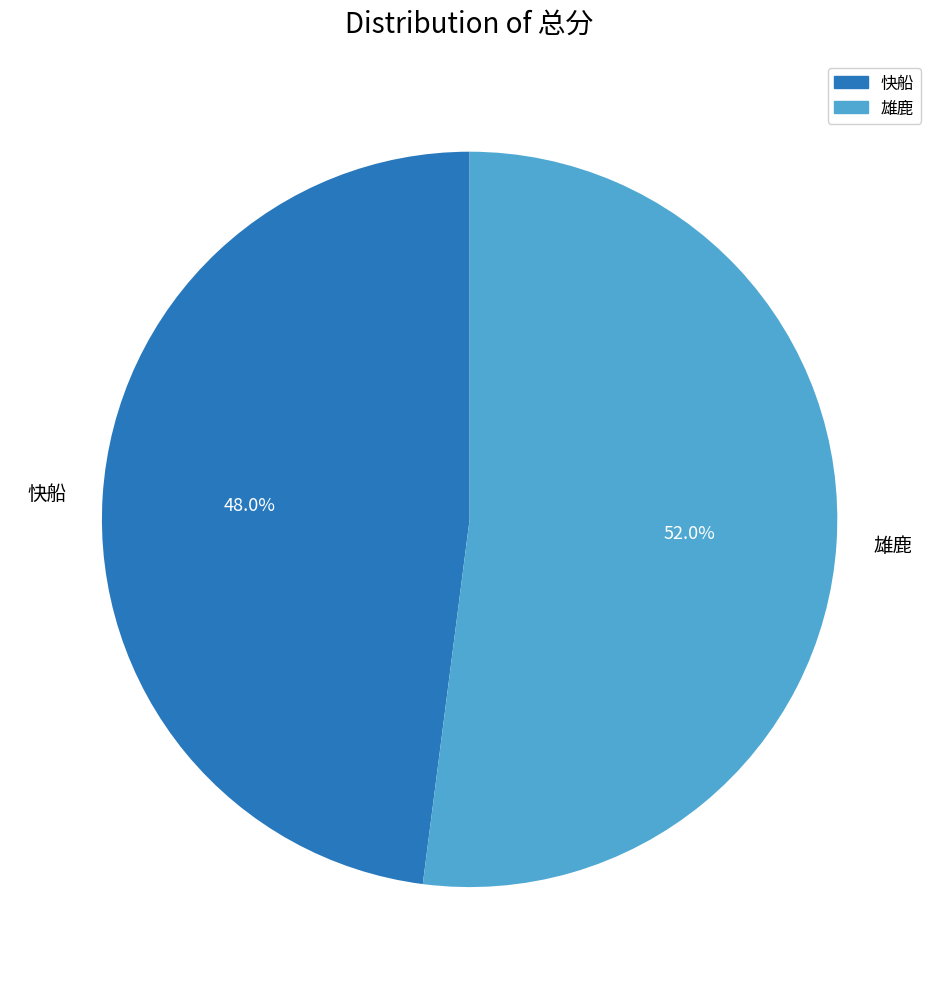

To the nearest percent, what percentage of the pie is 雄鹿?

52%